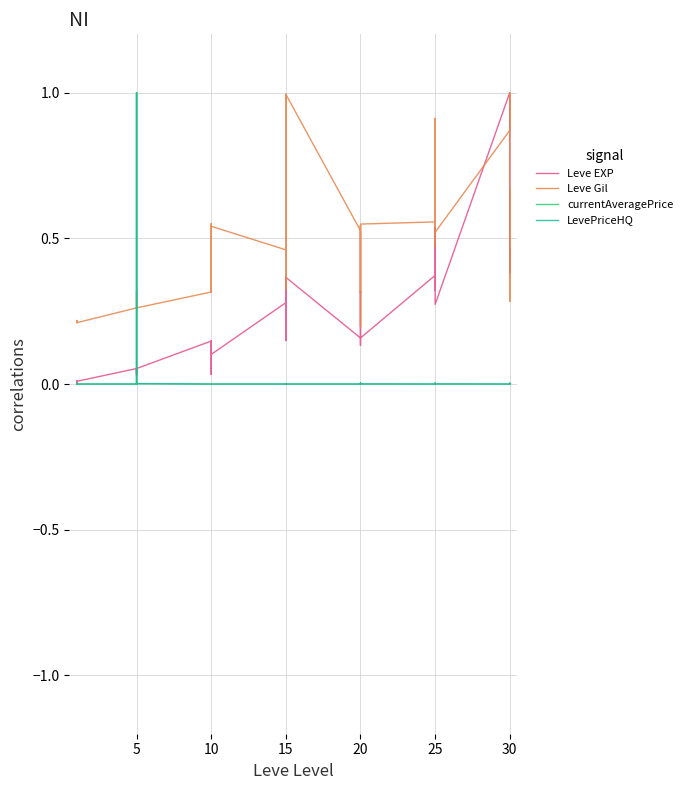

What are all the series names shown in the legend?

Leve EXP, Leve Gil, currentAveragePrice, LevePriceHQ